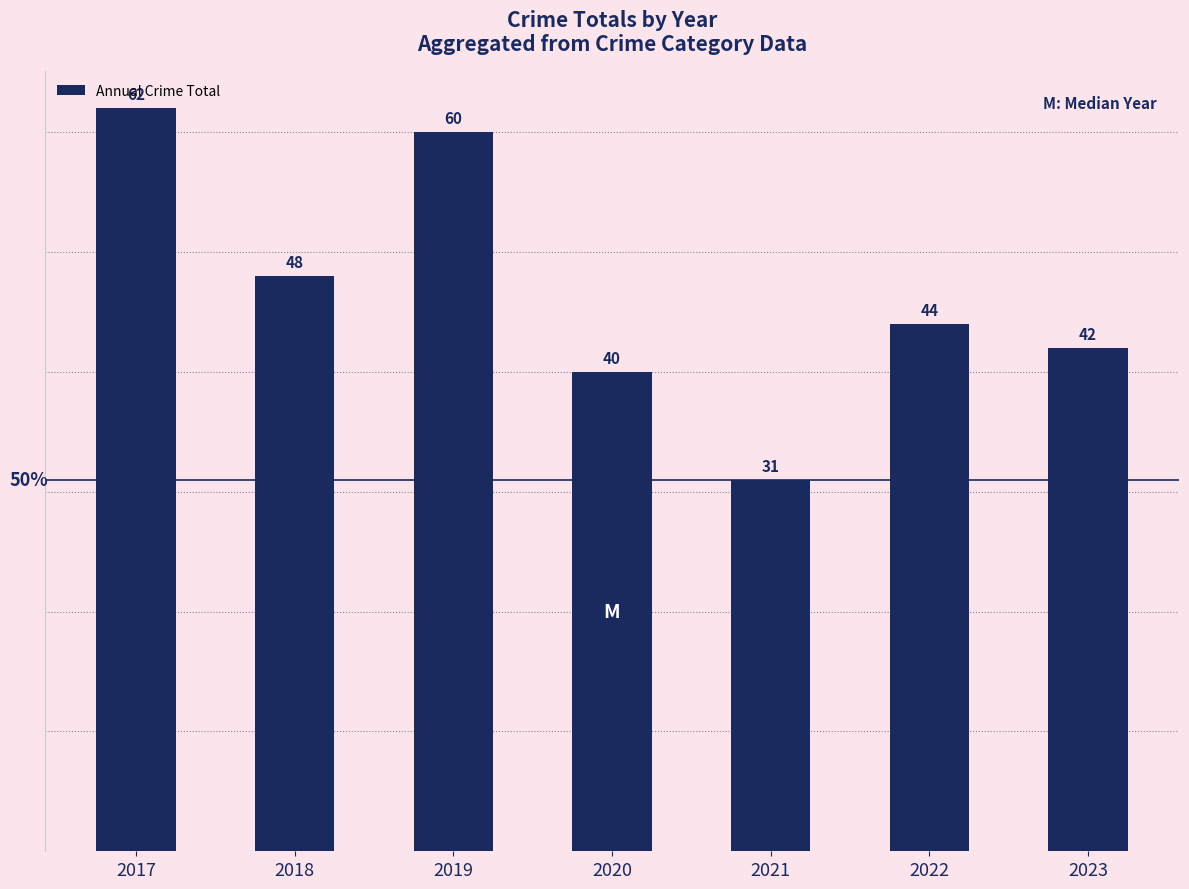

How many categories are shown in the chart?

7